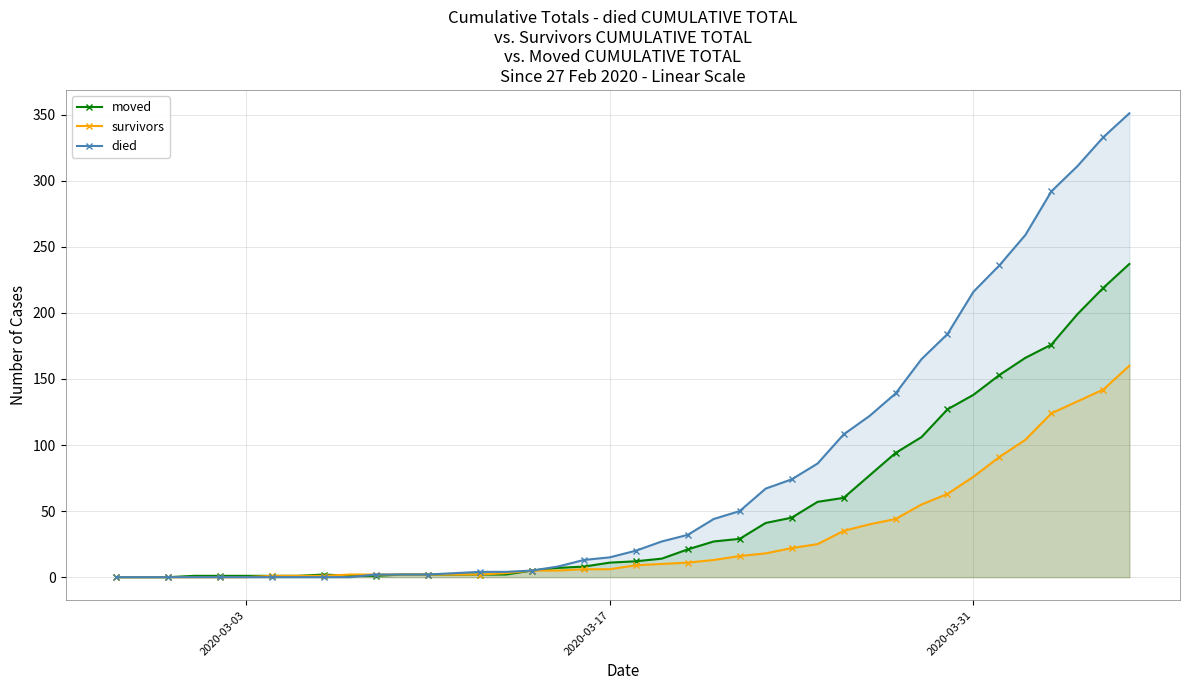

What is the maximum value for survivors?

160